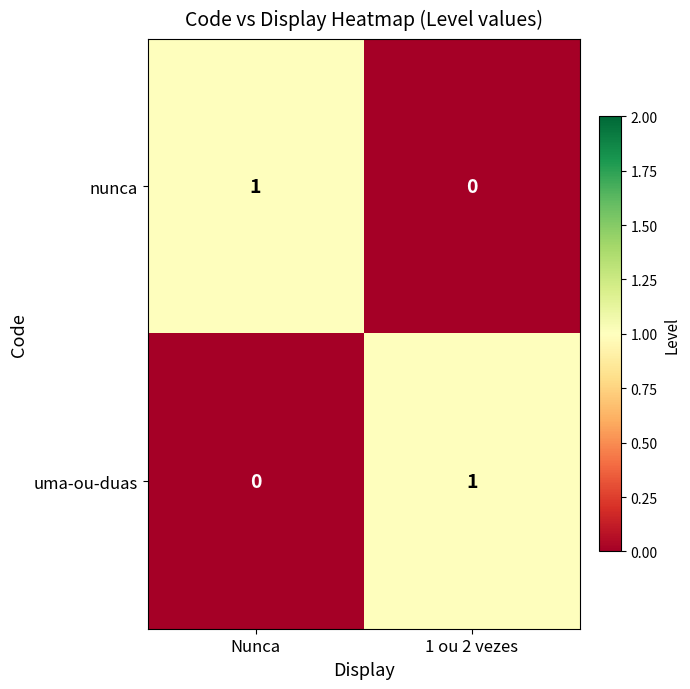

Reading left to right, transcribe all the data shown in this chart.

nunca: 1	0
uma-ou-duas: 0	1